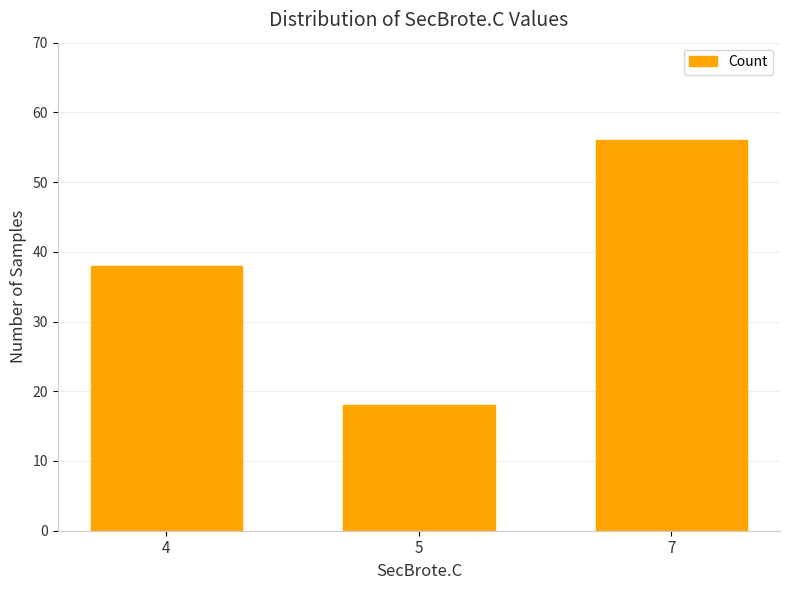

What is the sum of the values at 7 and 5?

74